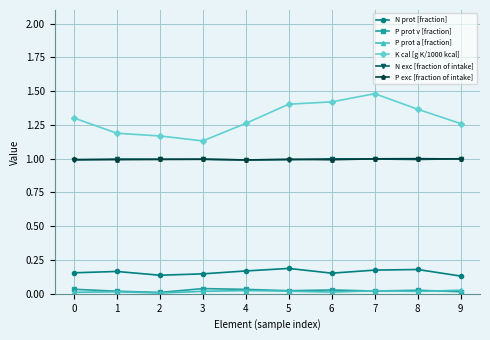

True or false: P prot v [fraction] has more than 1 interior local peaks.

True